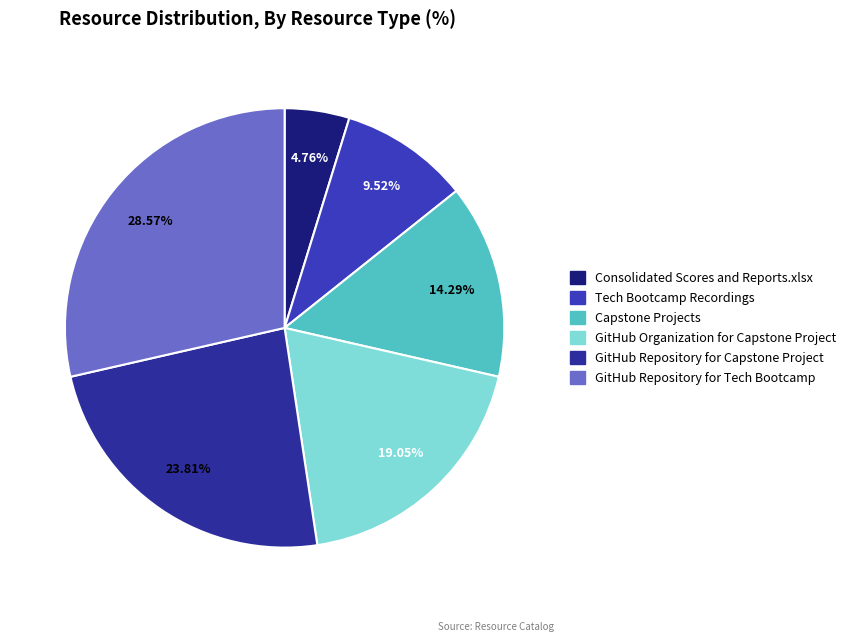

How many segments does this pie chart have?

6